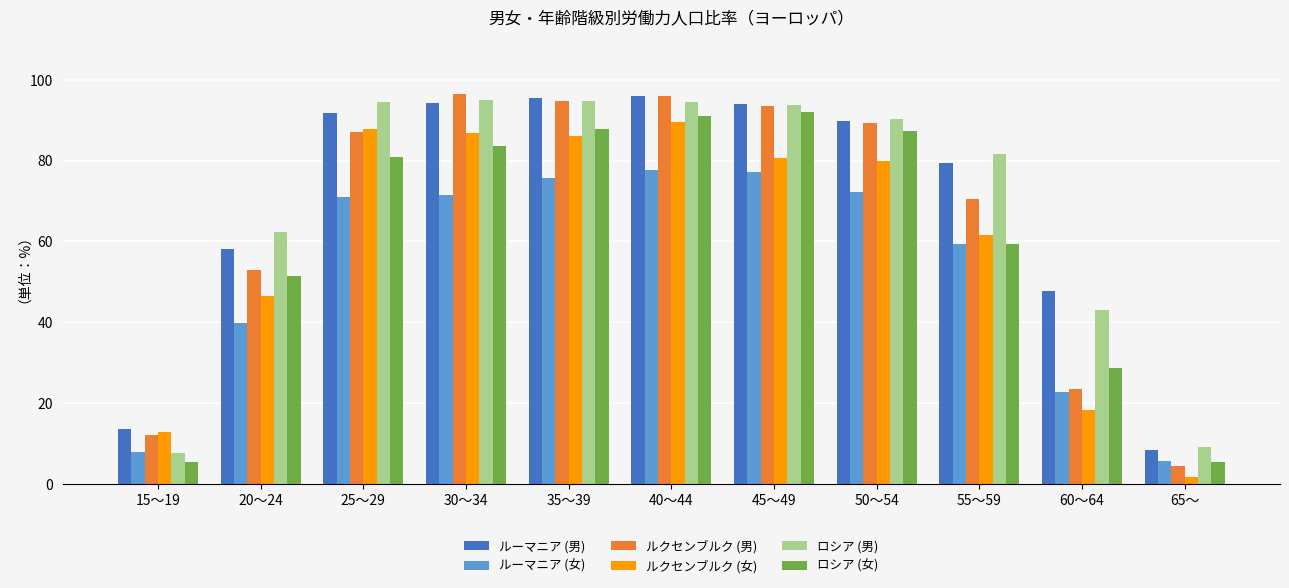

What is the spread (max minus min) of values at 20～24?

22.7